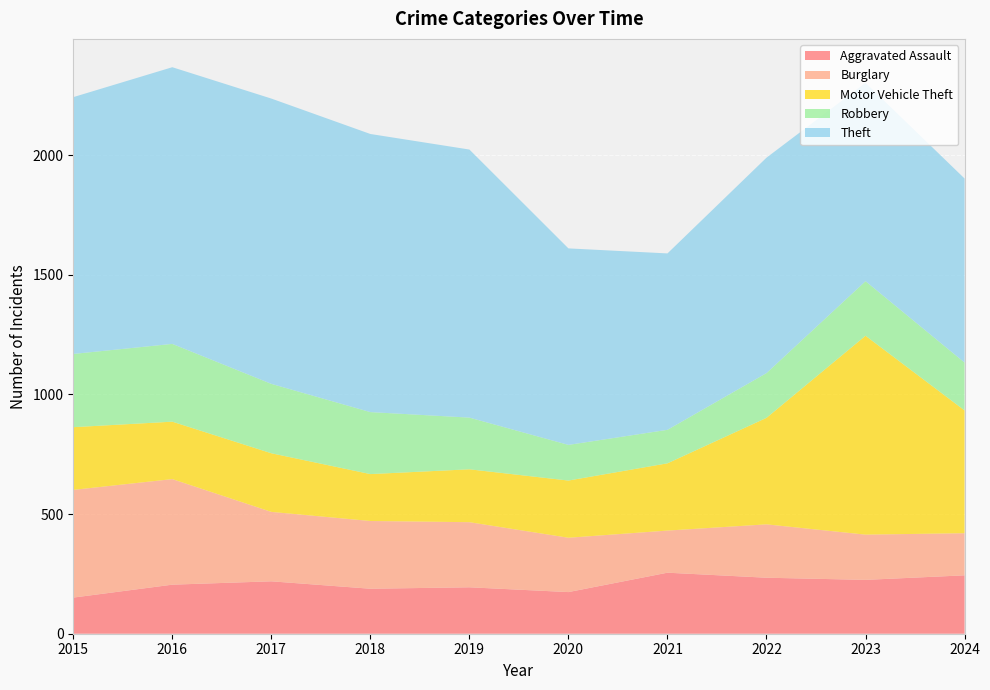

Reading left to right, transcribe all the data shown in this chart.

Aggravated Assault: 2015=151	2016=205	2017=219	2018=188	2019=194	2020=174	2021=255	2022=234	2023=225	2024=244
Burglary: 2015=450	2016=441	2017=290	2018=283	2019=272	2020=227	2021=176	2022=223	2023=189	2024=176
Motor Vehicle Theft: 2015=262	2016=240	2017=245	2018=196	2019=221	2020=239	2021=281	2022=445	2023=831	2024=513
Robbery: 2015=306	2016=325	2017=290	2018=259	2019=216	2020=149	2021=140	2022=187	2023=228	2024=200
Theft: 2015=1073	2016=1156	2017=1192	2018=1162	2019=1120	2020=821	2021=737	2022=900	2023=829	2024=769